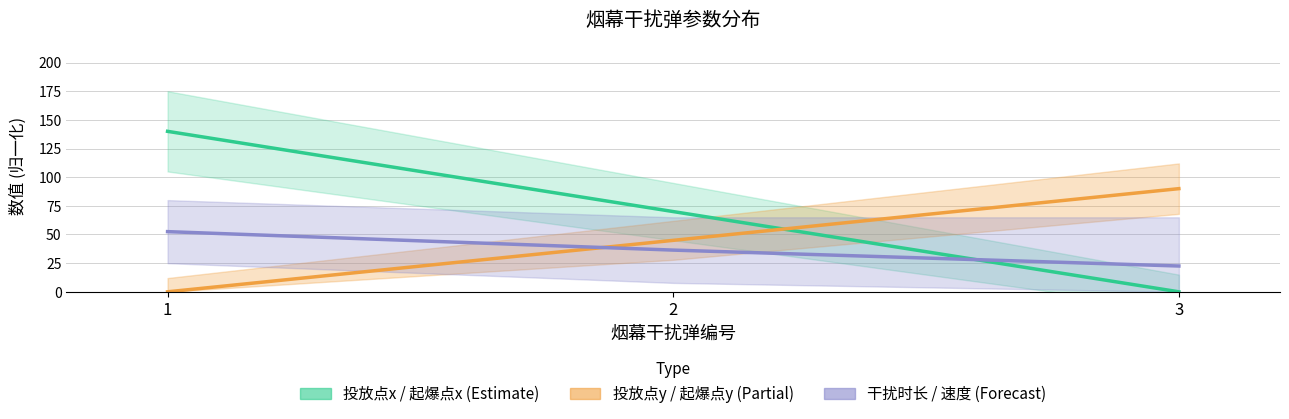

The 干扰时长 / 速度 (Forecast) series shows 28.5 at 1. True or false?

False